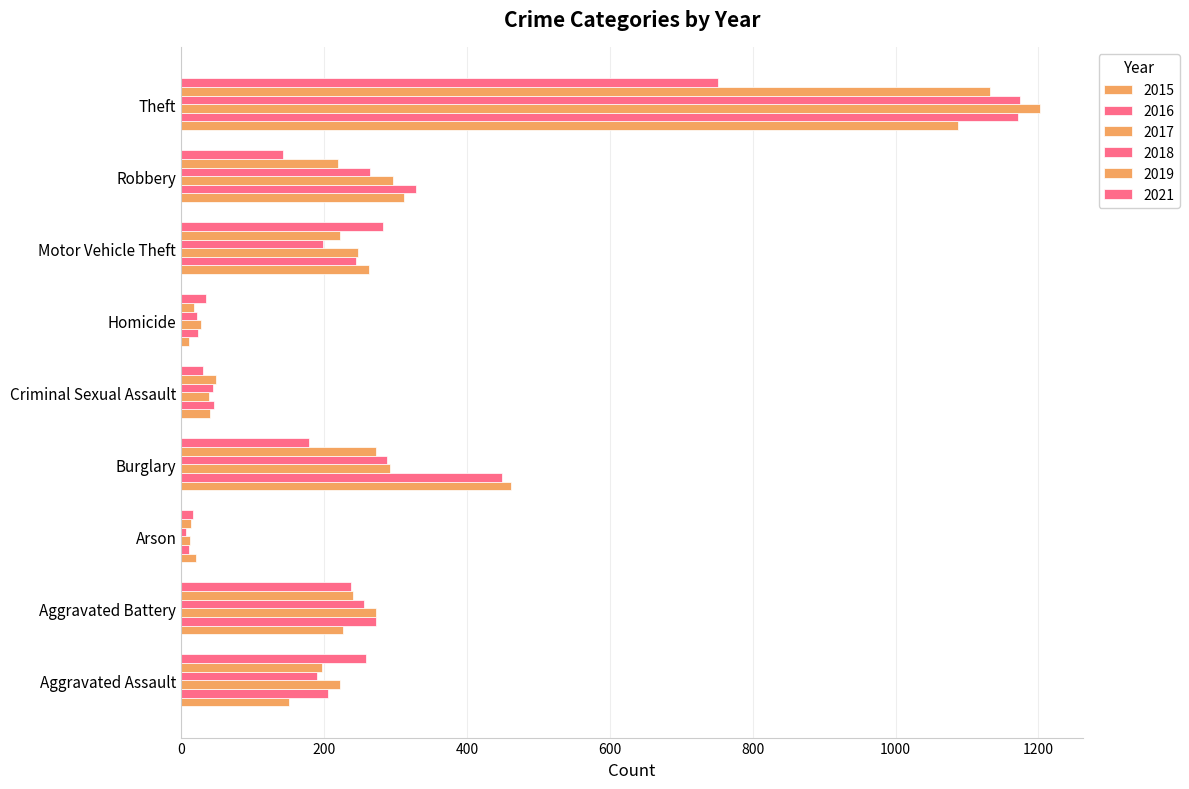

How many series are shown in this chart?

6